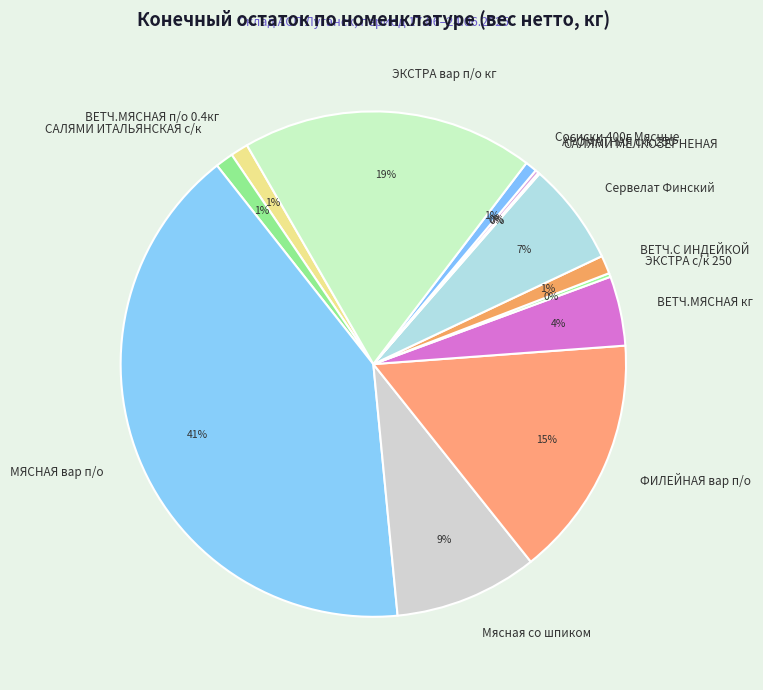

Is it true that МЯСНАЯ вар п/о is 41% of the pie?

True